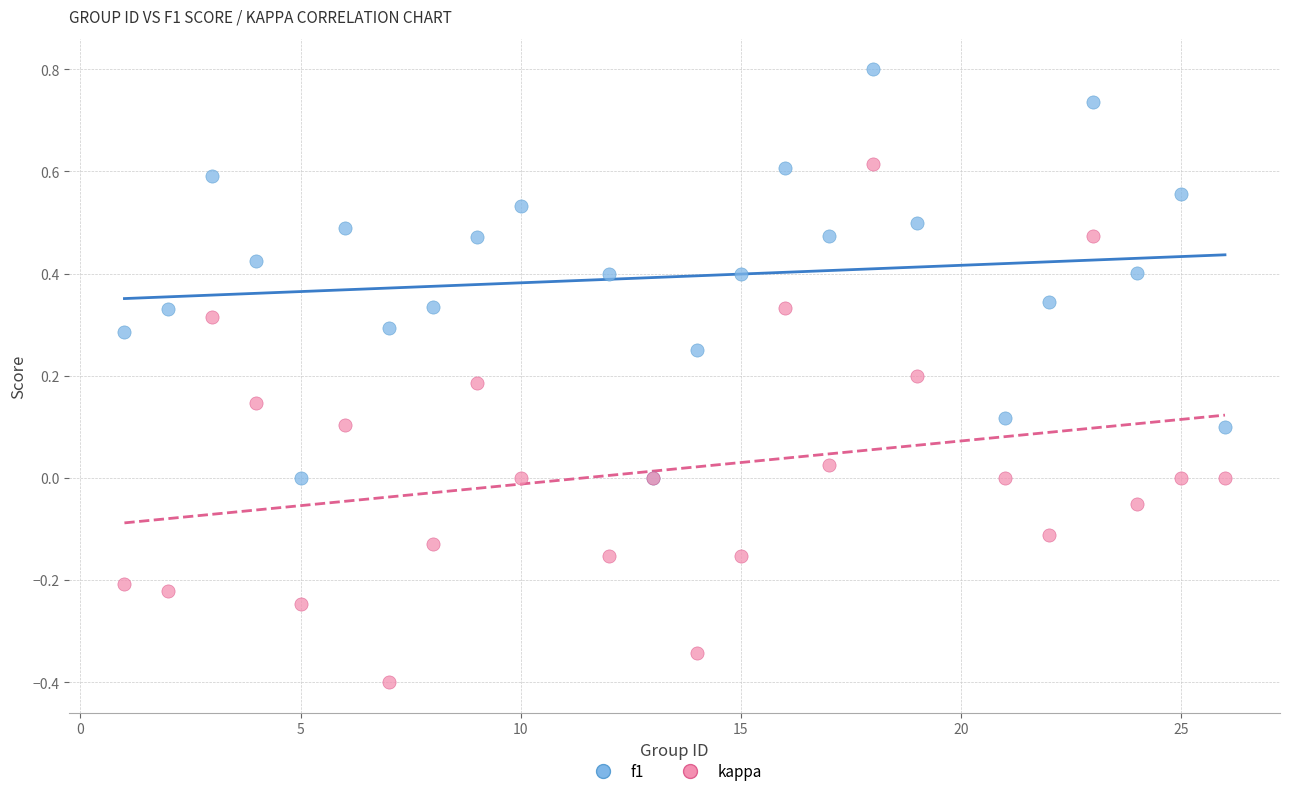

Which series has the largest Y range (max minus min)?

kappa